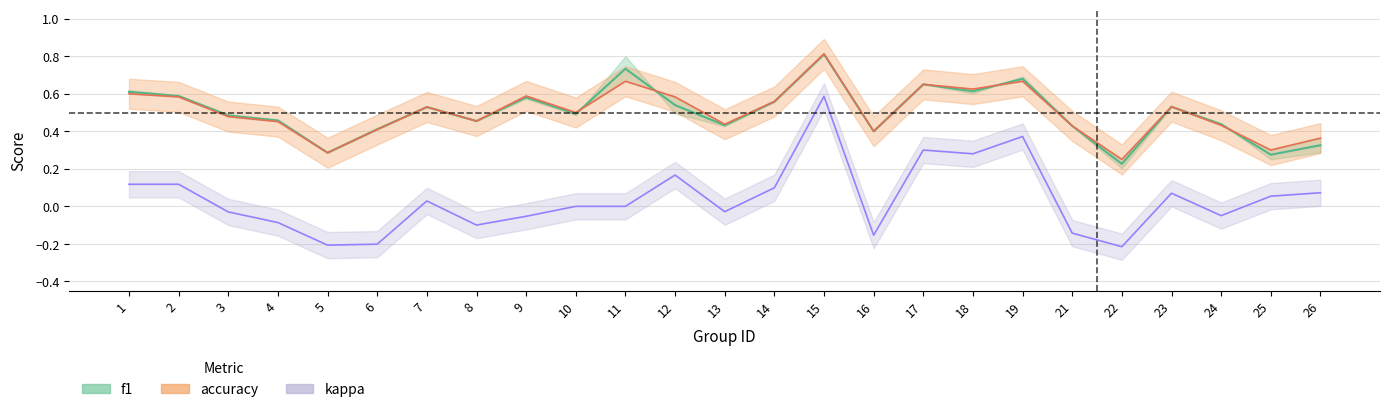

What is the difference between the maximum and minimum values in the accuracy series?

0.6